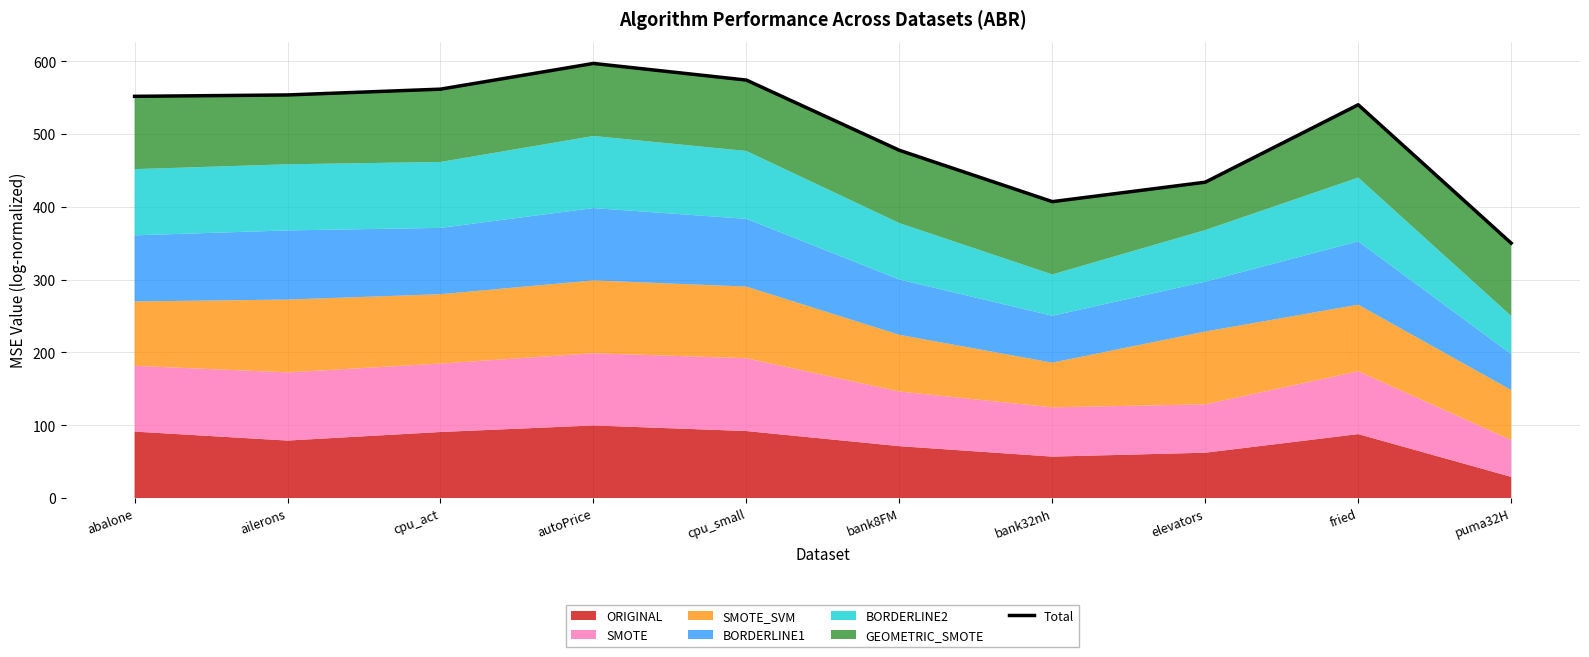

Is it true that the value at autoPrice is 596.9?

True